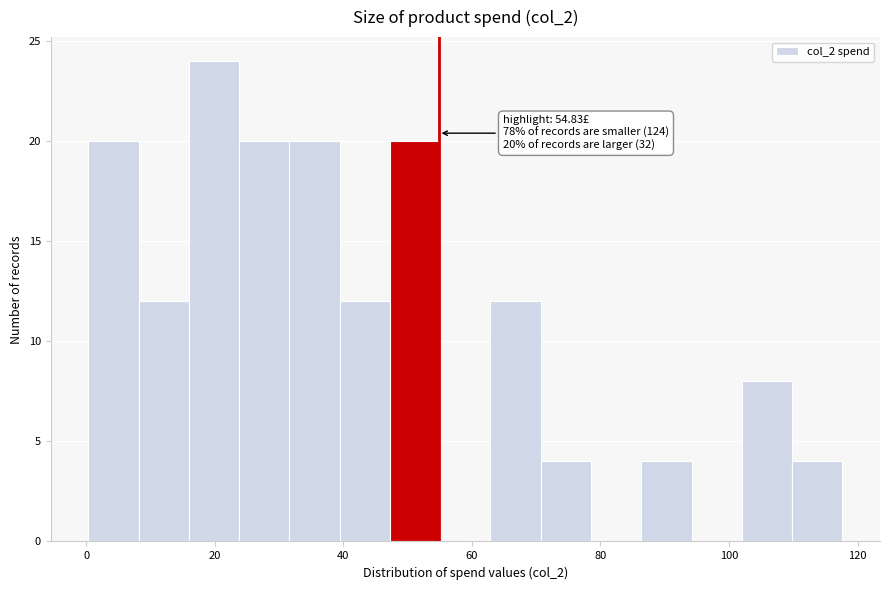

Around what value on the x-axis is the tallest bar? Give the approximate position of its centre, as read against the axis.

20